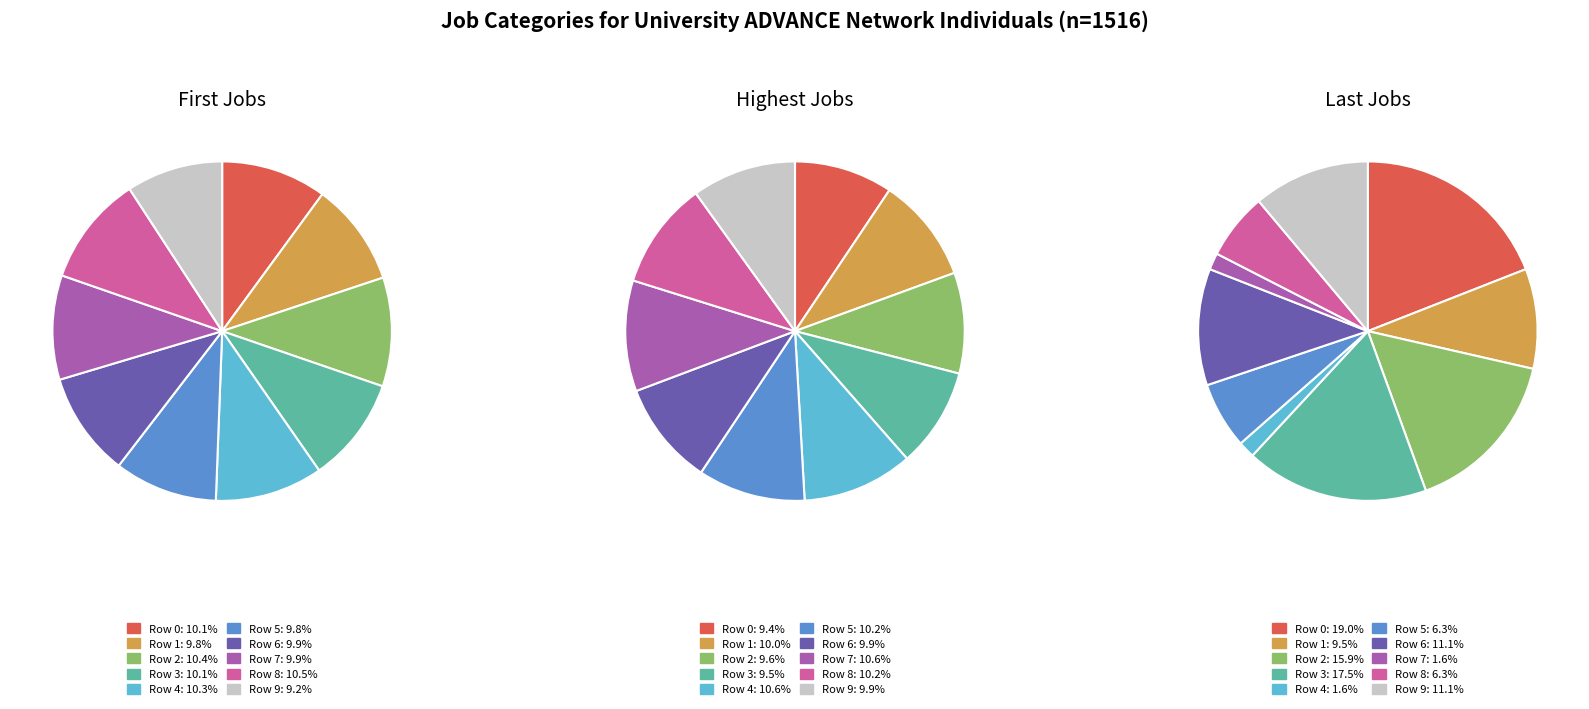

How many segments does this pie chart have?

10